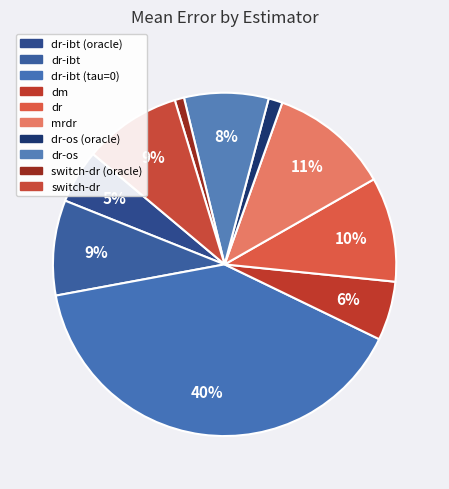

To the nearest percent, what portion does switch-dr represent?

9%